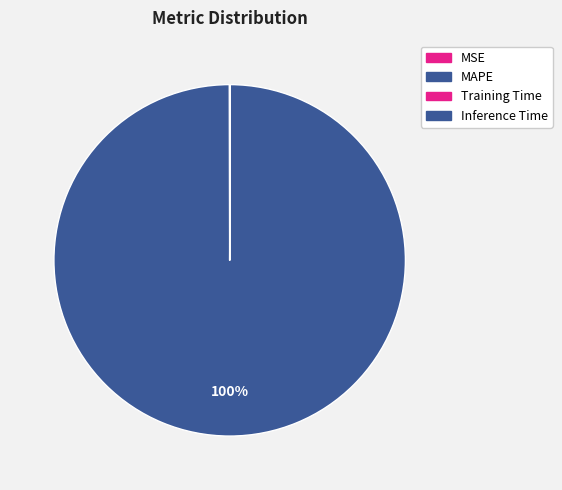

To the nearest percent, what is the average slice percentage?

25%